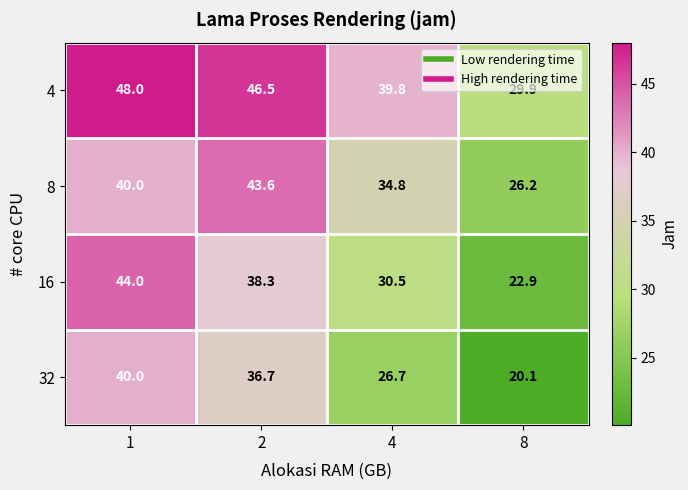

What is the difference between the 16 values at 2 and 1?

5.7